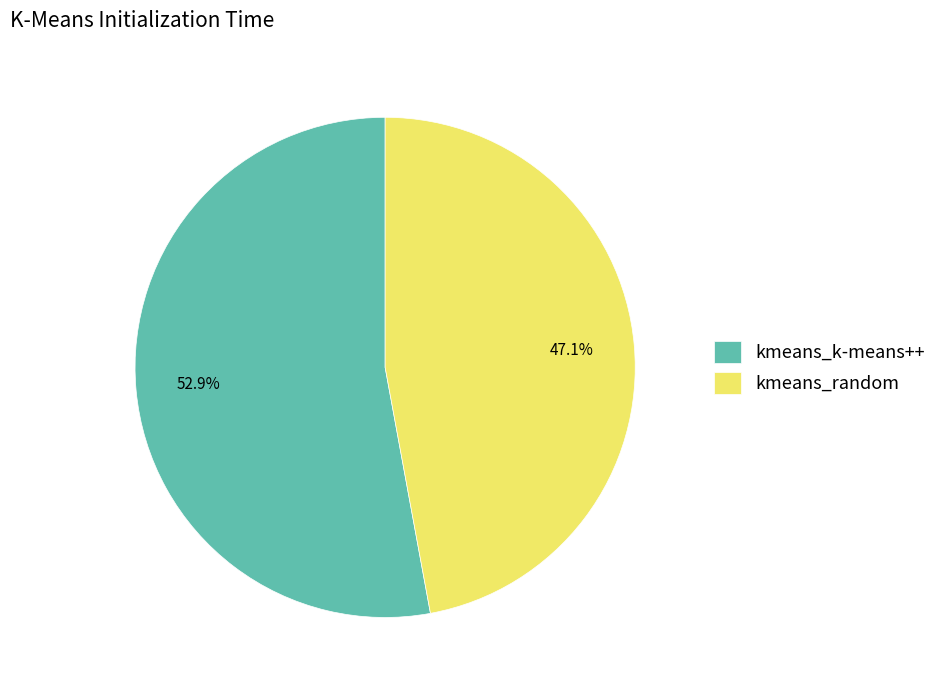

What percentage do kmeans_random and kmeans_k-means++ together represent?

100.0%